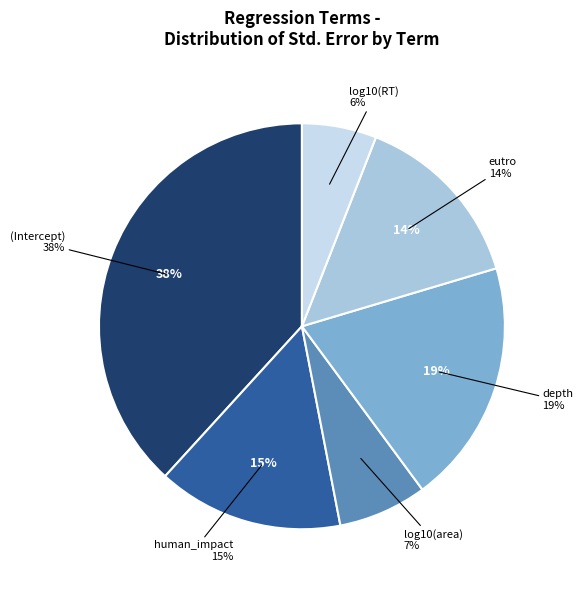

What percentage is NOT represented by log10(area)?

92.9%